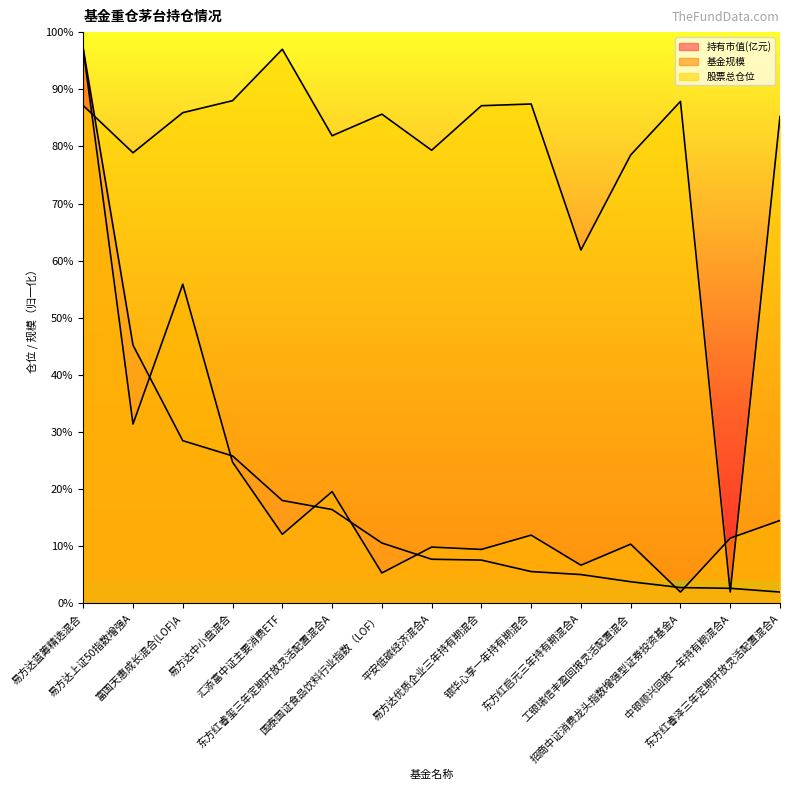

What is the difference between the 持有市值(亿元) values at 银华心享一年持有期混合 and 易方达上证50指数增强A?

39.6